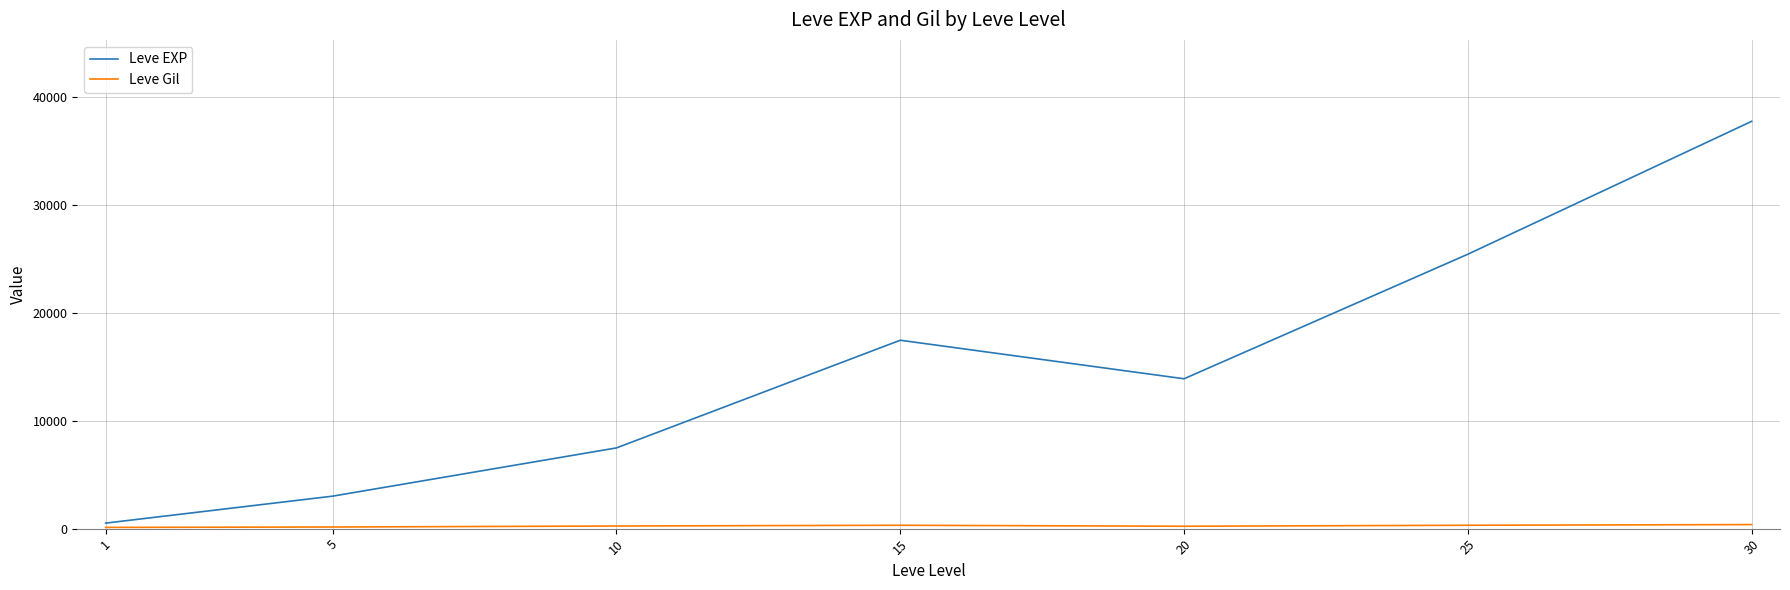

The Leve EXP series shows 64480.3 at 30. True or false?

False